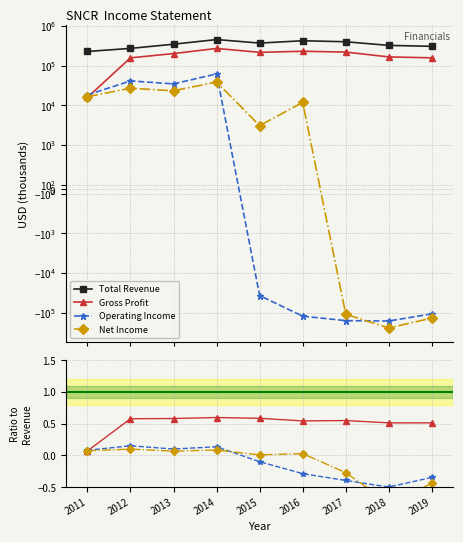

True or false: Net Income and Total Revenue intersect in this chart.

False